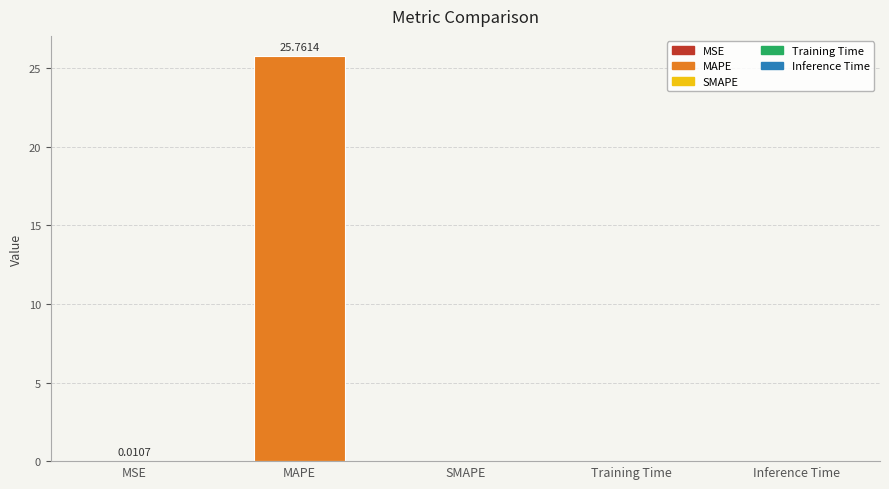

What is the sum of the values at MAPE and SMAPE?

25.8